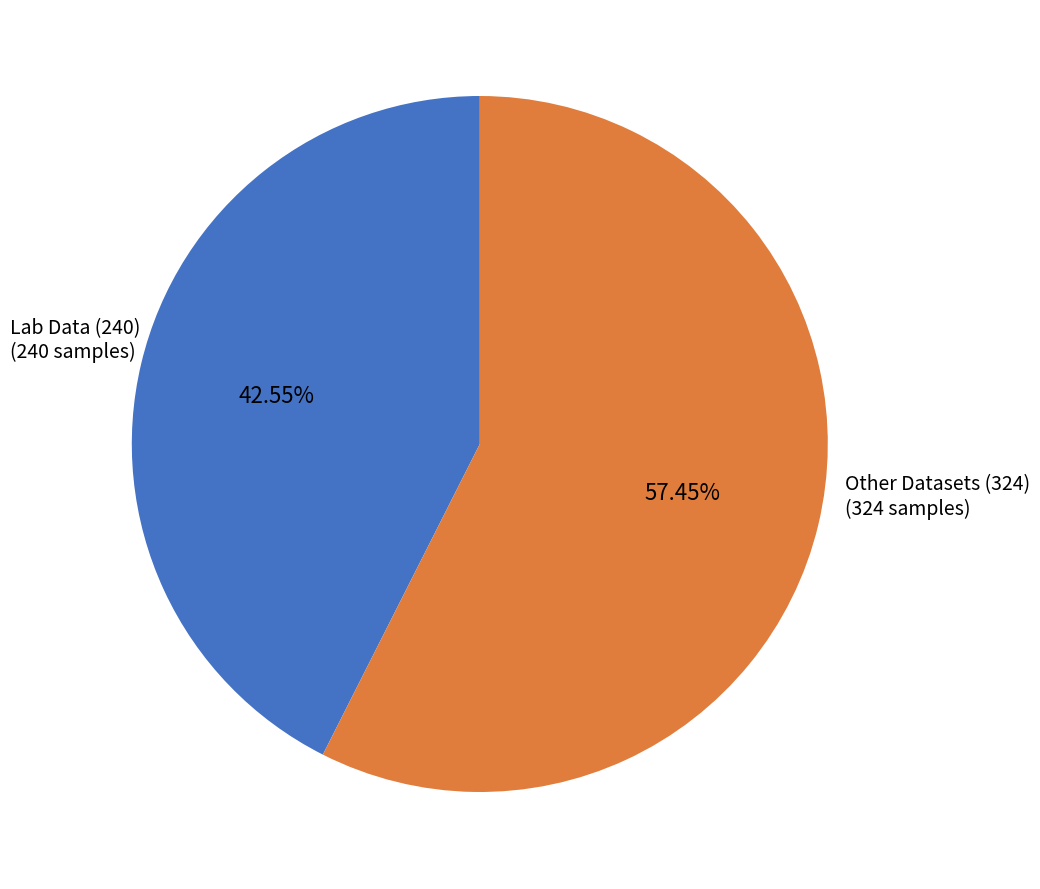

Which has a higher value, Lab Data (240) or Other Datasets (324)?

Other Datasets (324)